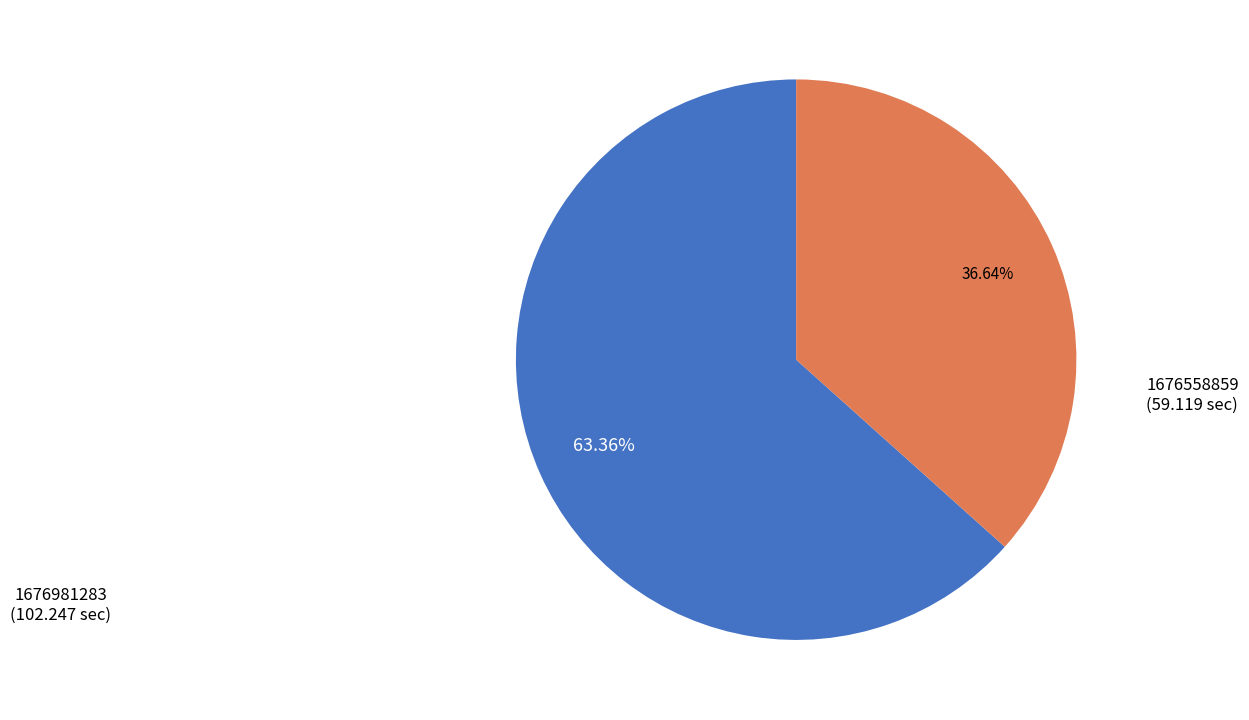

How much of the chart is everything except 1676981283?

36.6%